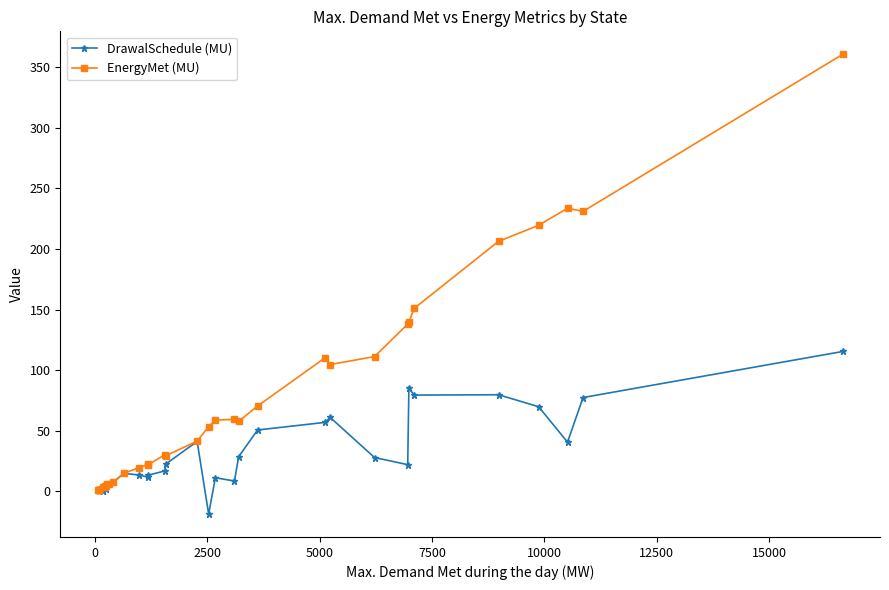

Reading right to left, what are all the values shown in this chart?

DrawalSchedule (MU): 115.5	77.5	40.7	69.9	79.8	79.5	85.3	22.1	28.0	61.1	57.0	50.7	28.6	8.6	11.3	-18.6	41.3	22.6	17.0	13.4	11.8	13.6	14.9	7.4	6.3	6.1	2.1	5.0	3.7	0.6	1.7	1.3	1.2	1.1	0.9
EnergyMet (MU): 360.7	231.1	233.7	219.6	206.4	151.1	139.8	138.1	111.3	104.7	110.3	70.5	57.8	59.5	58.9	53.5	41.5	29.5	30.4	22.1	22.5	19.5	15.1	7.5	6.0	6.2	4.1	4.8	3.6	3.3	1.2	1.1	1.6	1.3	1.1